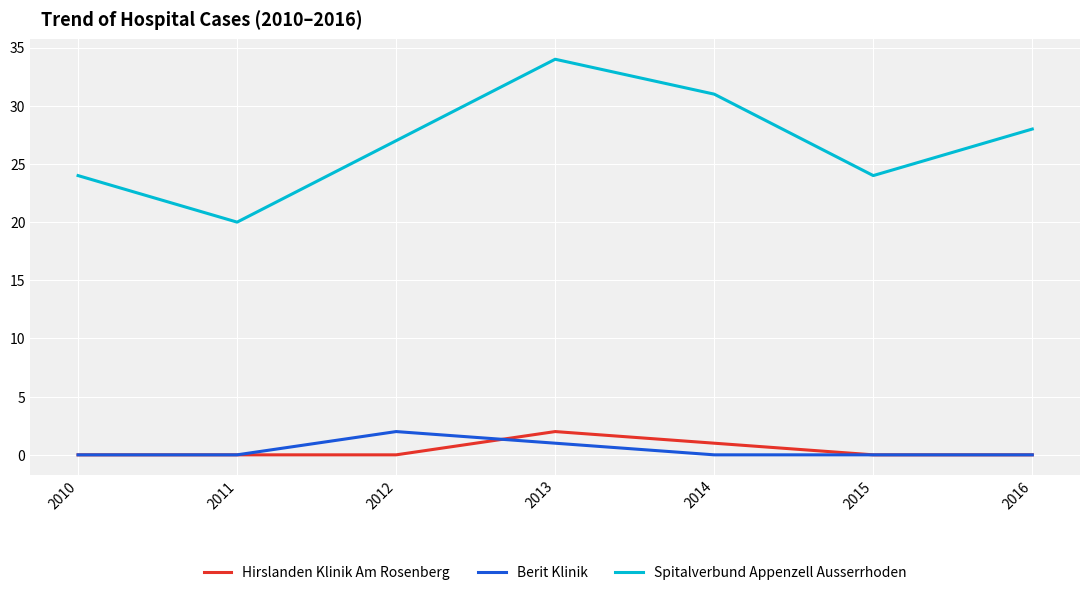

Which series changed the most between 2013 and 2016?

Spitalverbund Appenzell Ausserrhoden